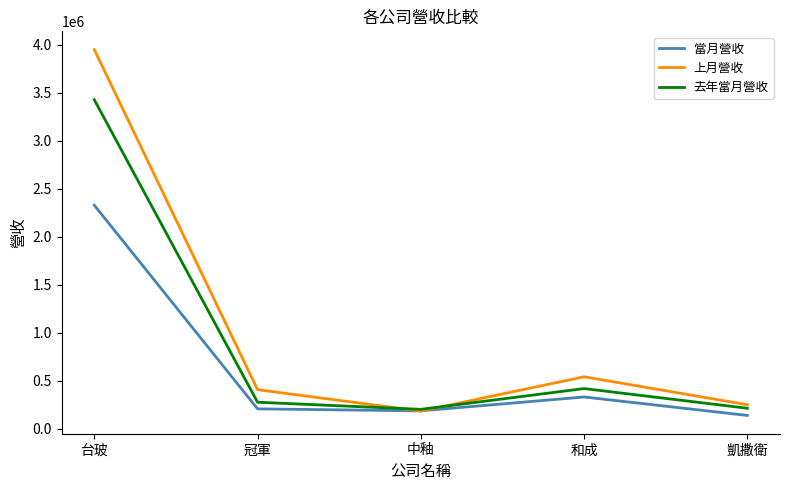

True or false: 去年當月營收 has a value of 418531 at 和成.

True